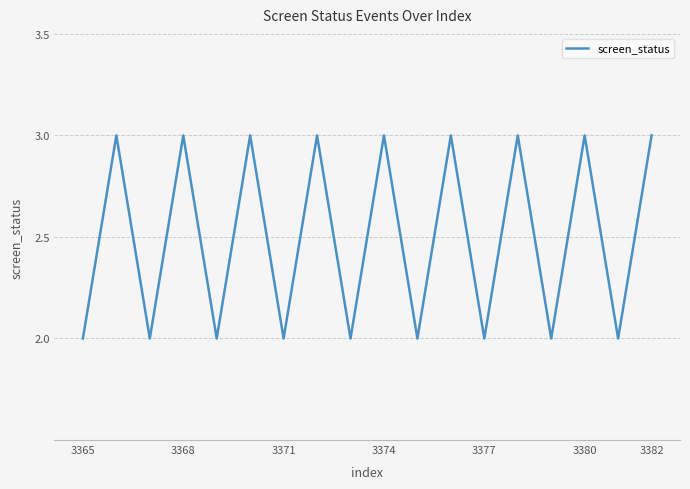

What is the greatest value displayed?

3